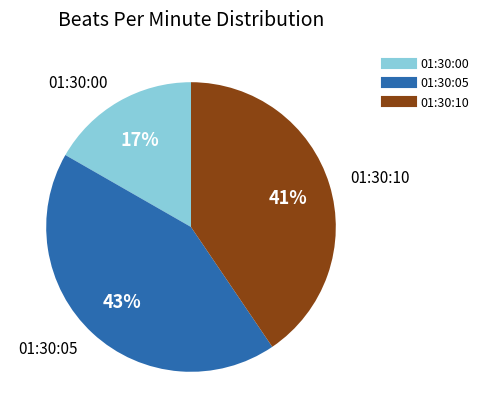

Does any single category account for the majority?

No